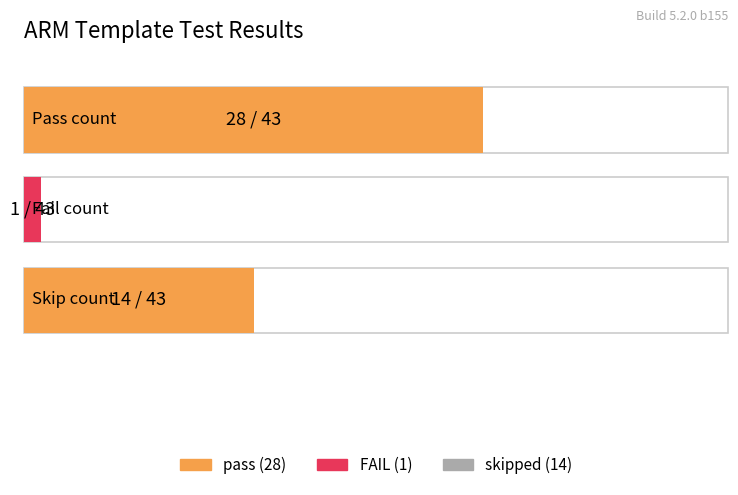

List the labels in order of value, largest first.

pass, skipped, FAIL